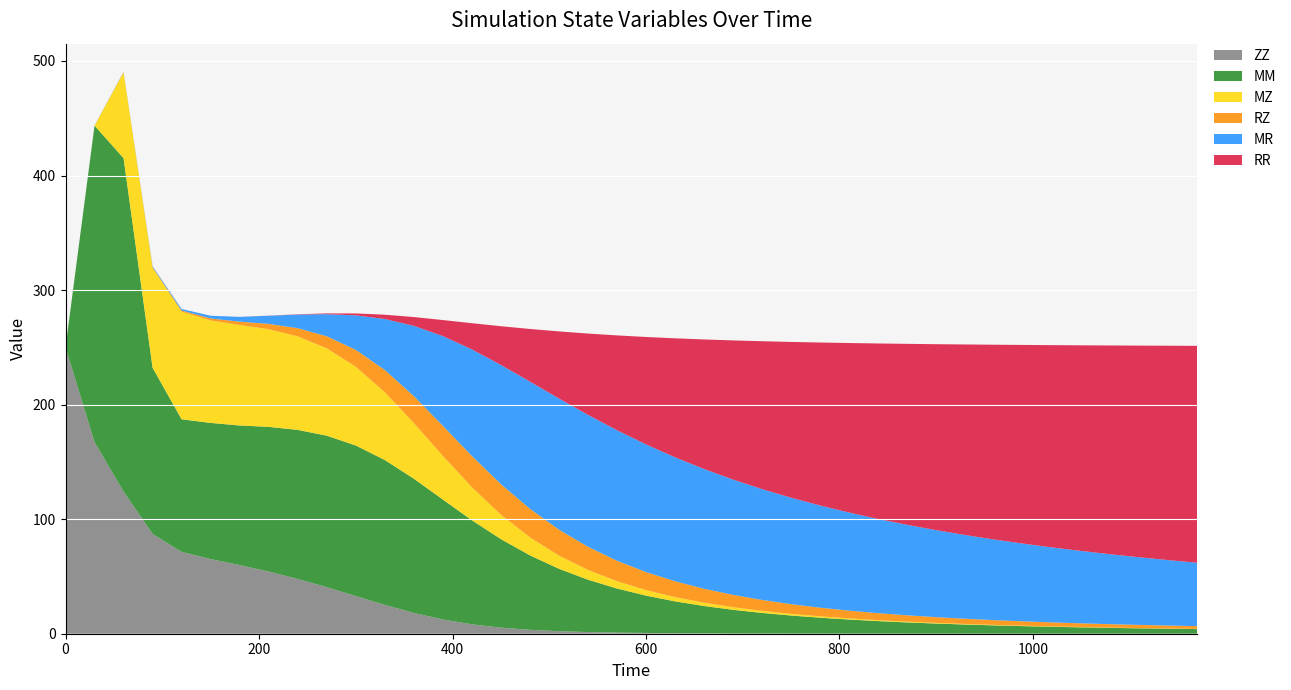

Reading left to right, what are all the values shown in this chart?

ZZ: 250.0	167.3	124.1	87.1	71.4	65.2	59.9	54.3	47.8	40.6	32.9	25.2	18.2	12.4	8.2	5.3	3.4	2.2	1.5	1.0	0.7	0.5	0.3	0.2	0.2	0.1	0.1	0.1	0.1	0.0	0.0	0.0	0.0	0.0	0.0	0.0	0.0	0.0	0.0	0.0
MM: 0.0	276.3	291.0	145.1	115.7	118.9	121.9	126.3	130.1	132.3	131.4	126.5	117.2	104.7	90.9	77.3	65.0	54.5	45.7	38.5	32.6	27.8	23.9	20.6	18.0	15.7	13.9	12.3	11.0	9.8	8.8	8.0	7.3	6.6	6.0	5.5	5.1	4.7	4.4	4.0
MZ: 0.0	0.0	74.8	87.3	94.0	89.4	87.7	85.3	81.7	76.3	68.7	59.2	48.6	38.1	28.9	21.4	15.7	11.5	8.5	6.4	4.9	3.7	2.9	2.3	1.8	1.5	1.2	1.0	0.8	0.7	0.6	0.5	0.4	0.4	0.3	0.3	0.3	0.2	0.2	0.2
RZ: 0.0	0.1	0.3	0.6	1.0	1.8	2.9	4.6	7.1	10.5	14.8	19.4	23.5	26.3	27.3	26.6	24.9	22.6	20.2	17.9	15.7	13.8	12.2	10.7	9.5	8.5	7.5	6.8	6.1	5.5	5.0	4.5	4.1	3.8	3.5	3.2	3.0	2.8	2.6	2.4
MR: 0.0	0.1	0.2	0.7	1.3	2.3	4.1	7.1	11.9	19.3	30.1	44.5	61.3	78.3	93.0	104.0	111.0	114.5	115.2	113.9	111.5	108.2	104.5	100.7	96.7	92.9	89.2	85.6	82.2	79.0	75.9	73.1	70.4	67.8	65.4	63.2	61.0	59.0	57.1	55.3
RR: 0.0	0.0	0.0	0.0	0.0	0.0	0.0	0.1	0.3	0.7	1.7	3.7	7.7	14.0	22.9	33.8	45.9	58.5	70.9	82.7	93.7	103.9	113.1	121.5	129.1	136.0	142.3	148.0	153.2	158.0	162.3	166.4	170.0	173.5	176.6	179.5	182.2	184.8	187.1	189.3